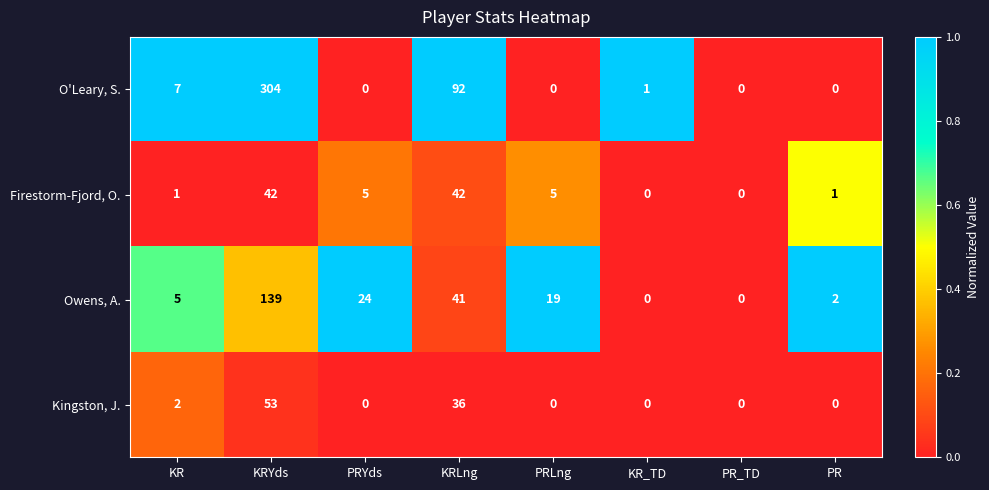

True or false: Owens, A. has a value of 2 at PR.

True